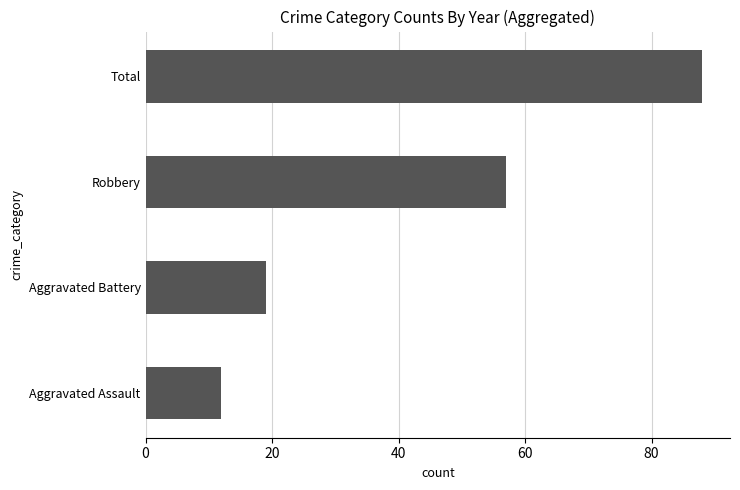

Between Total and Aggravated Battery, which is larger?

Total